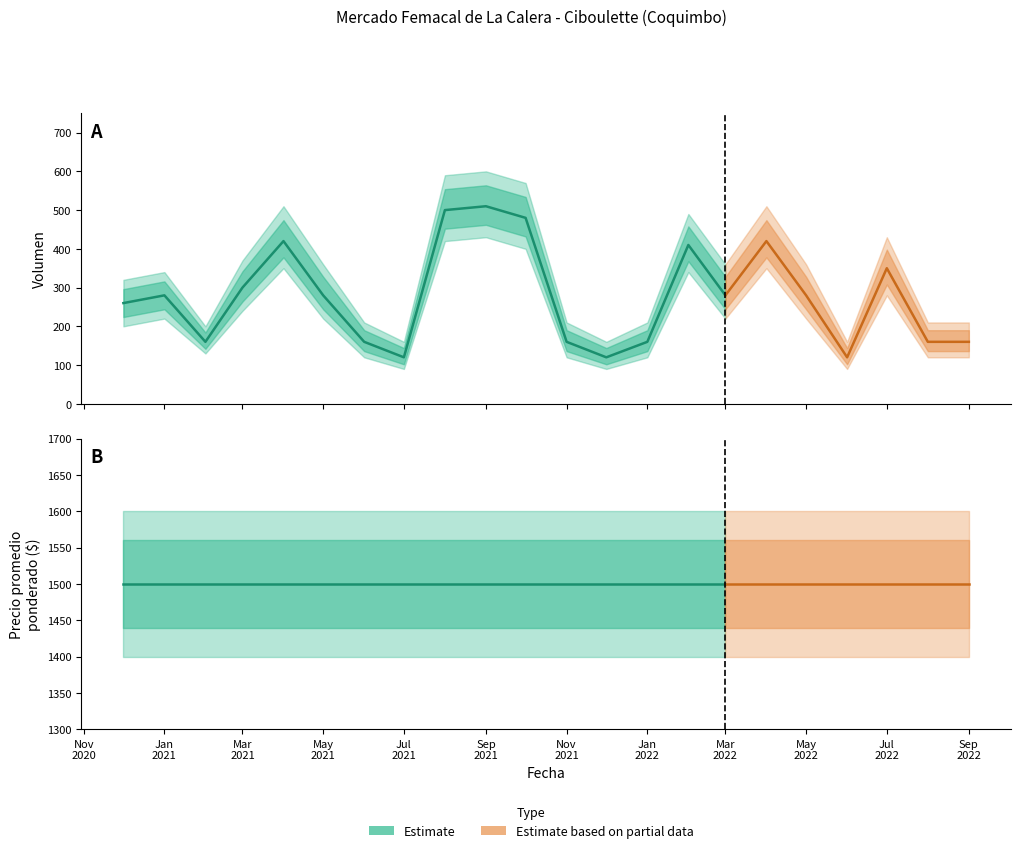

Rank the categories by Precio minimo value from highest to lowest.

2020-12, 2021-01, 2021-02, 2021-03, 2021-04, 2021-05, 2021-06, 2021-07, 2021-08, 2021-09, 2021-10, 2021-11, 2021-12, 2022-01, 2022-02, 2022-03, 2022-04, 2022-05, 2022-06, 2022-07, 2022-08, 2022-09